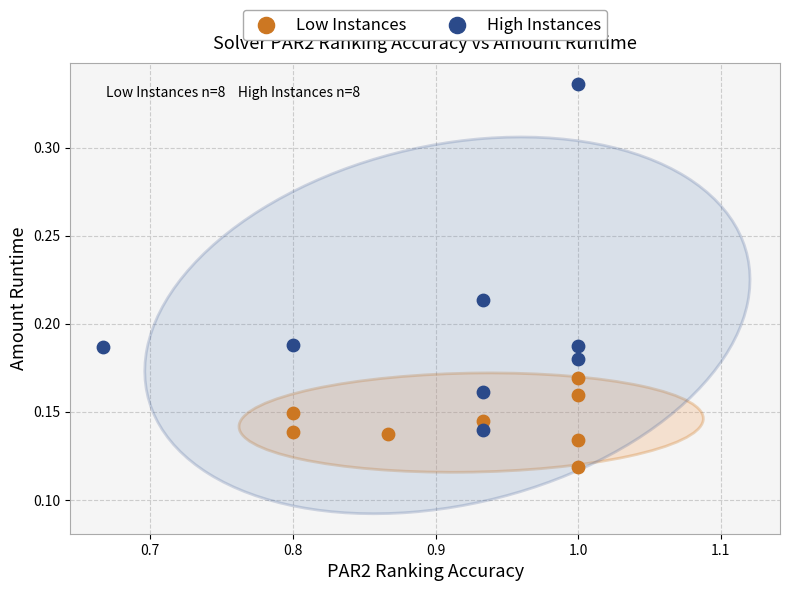

Which series contains the lowest Y value?

Low Instances